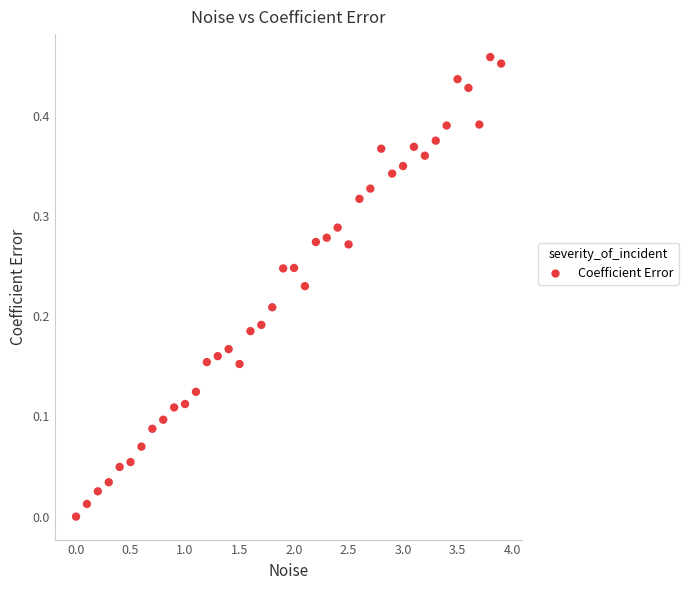

What is the range of X values (max minus min)?

3.9